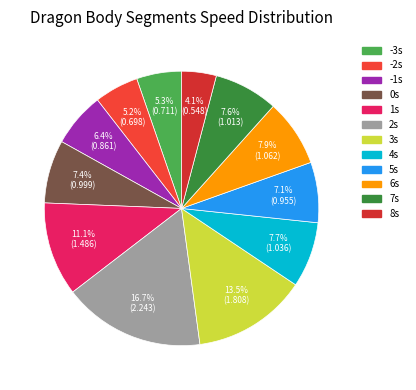

How many slices are in this pie chart?

12